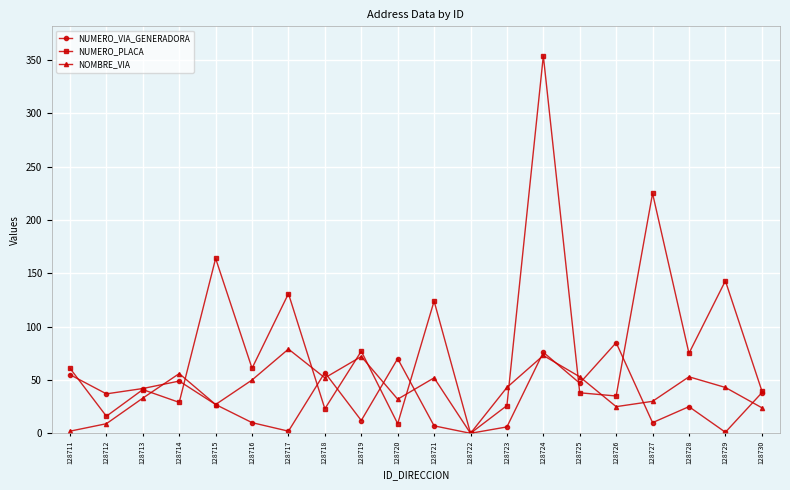

Which series has the largest range (max minus min)?

NUMERO_PLACA